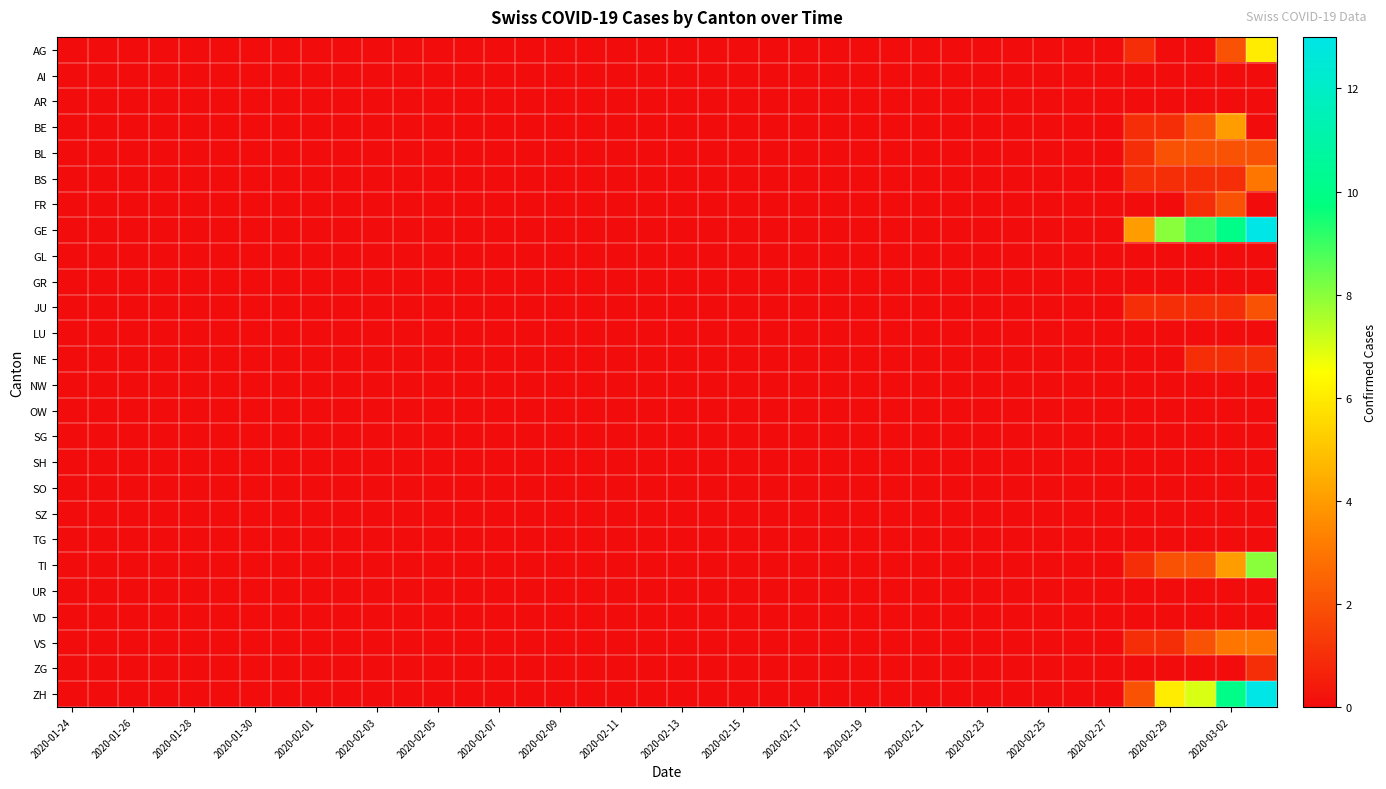

At how many categories does at least one series exceed 10?

1